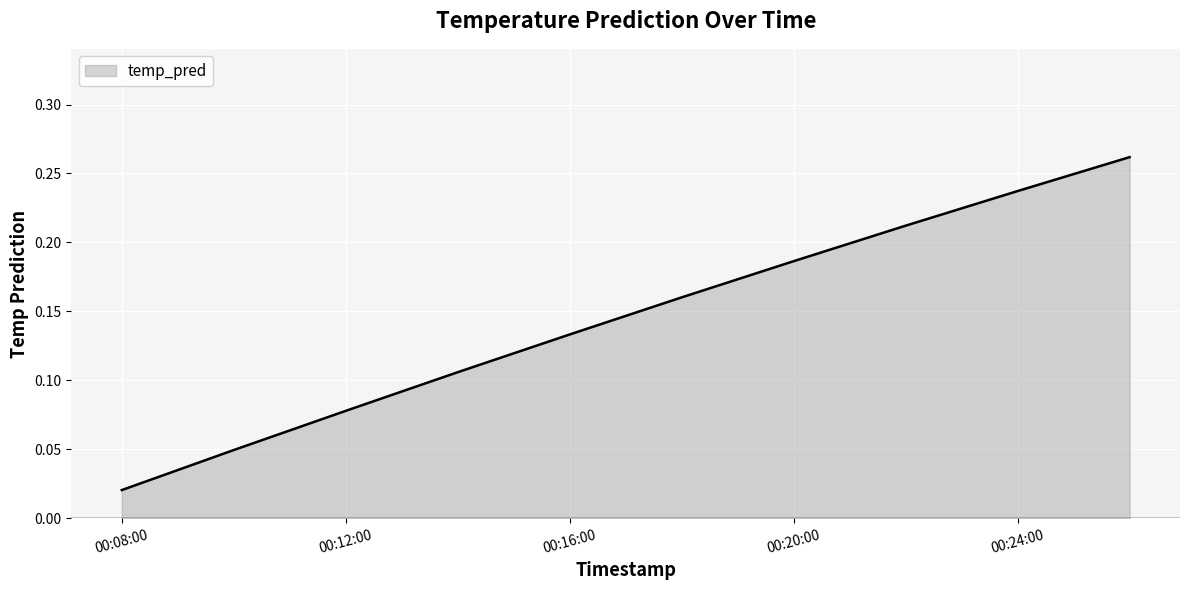

Does the chart display data point markers on the line(s)?

No